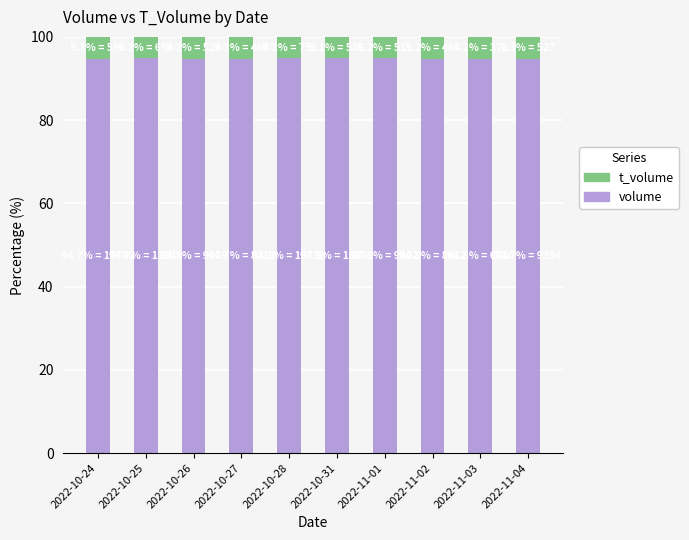

What is the average value of the volume series?

94.8